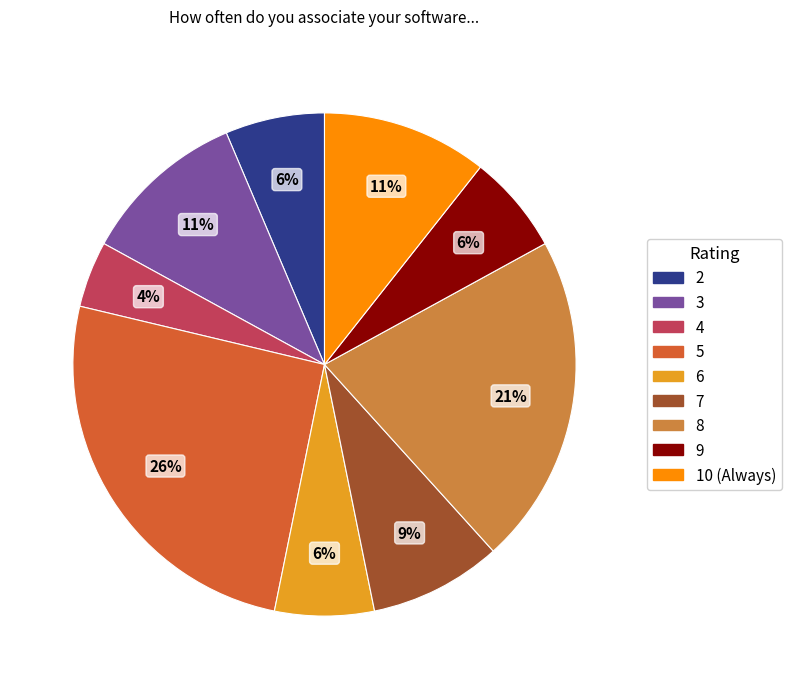

Do 7 and 9 together represent more than half of the pie?

No